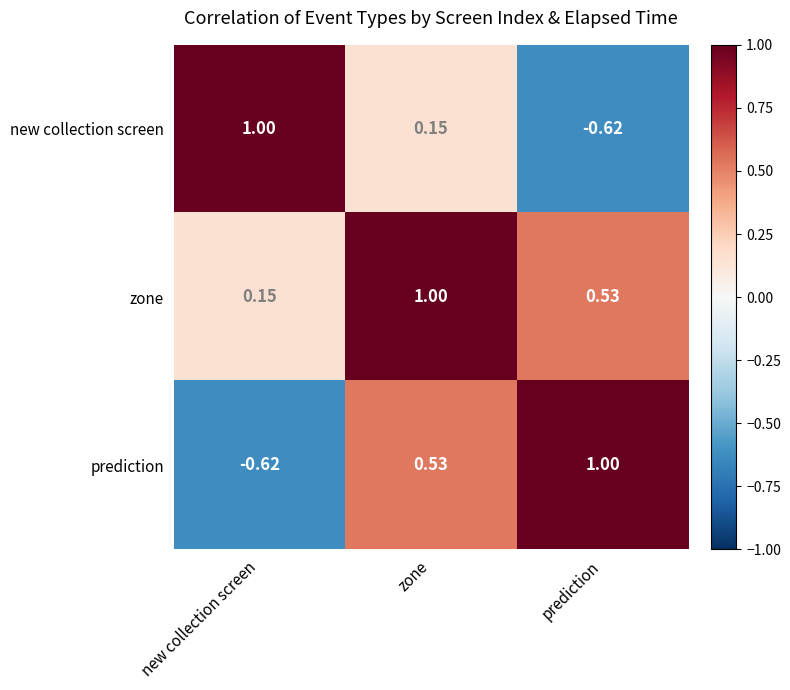

At which label does prediction reach its minimum?

new collection screen